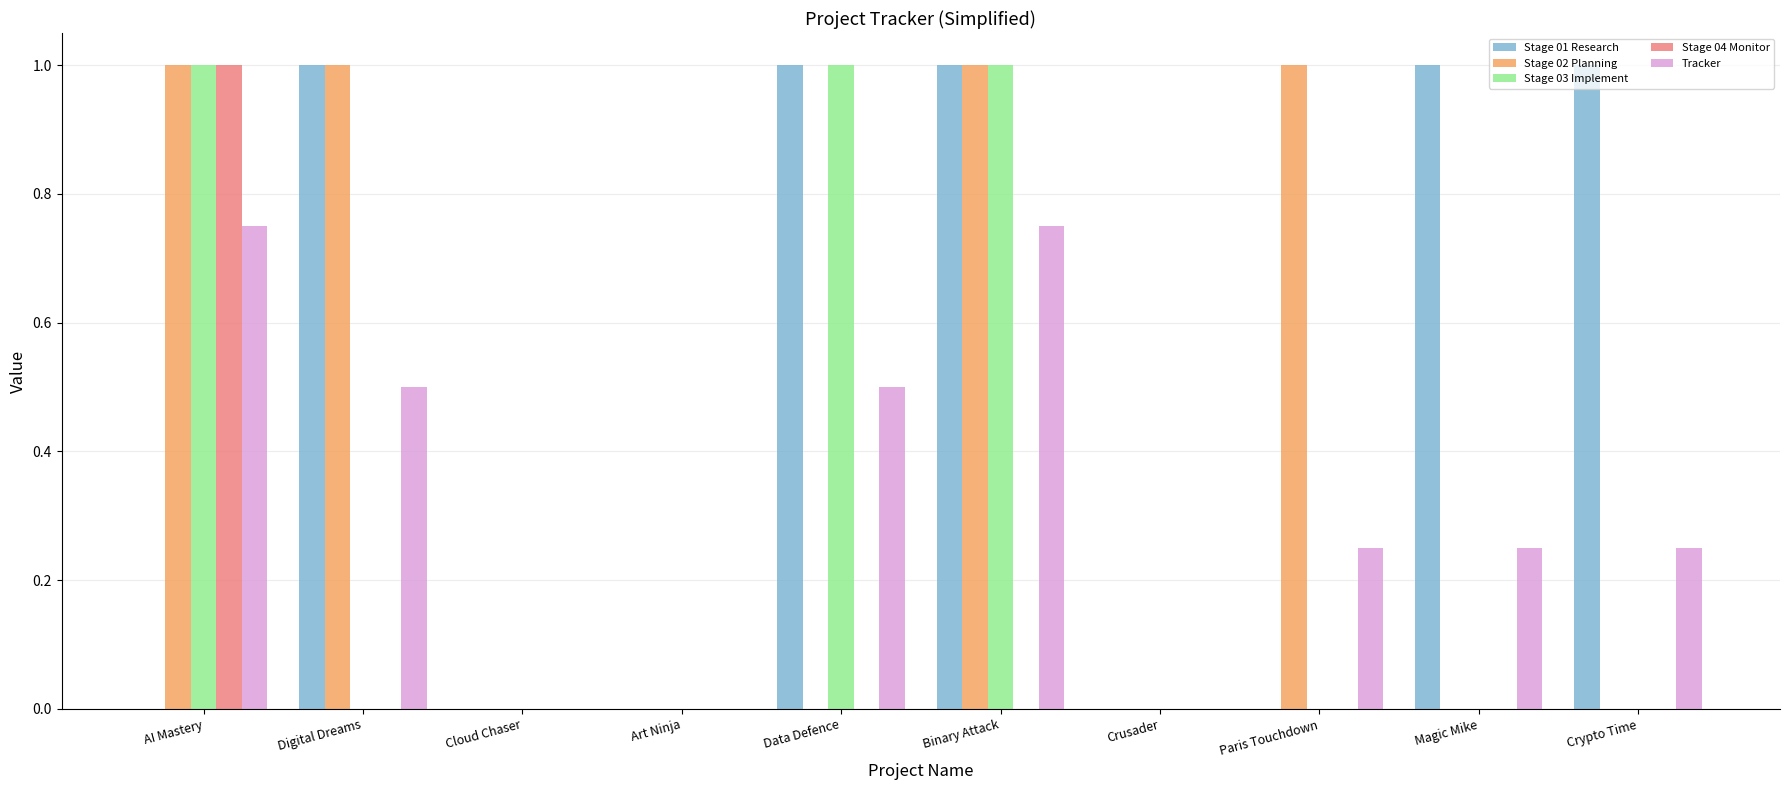

What are all the series names shown in the legend?

Stage 01 Research, Stage 02 Planning, Stage 03 Implement, Stage 04 Monitor, Tracker